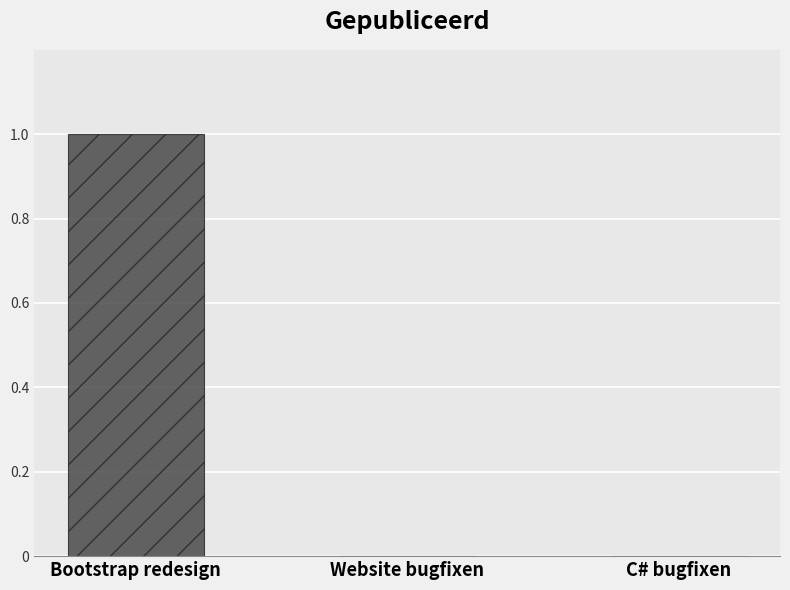

What is the change in value from Bootstrap redesign to C# bugfixen?

-1